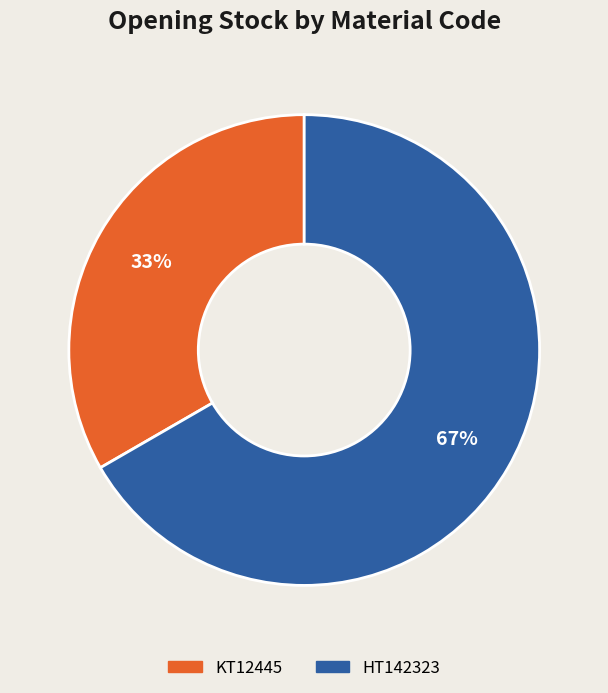

To the nearest percent, what portion does KT12445 represent?

33%